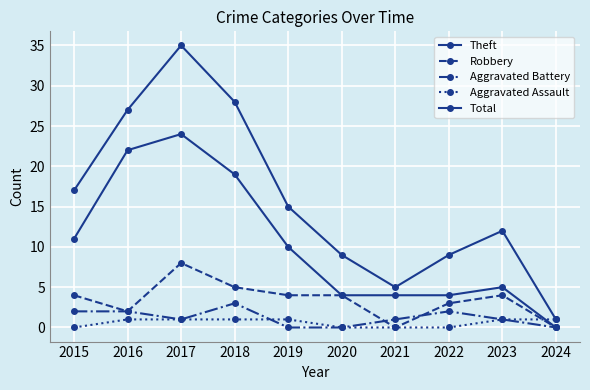

Does the chart have visible grid lines?

Yes